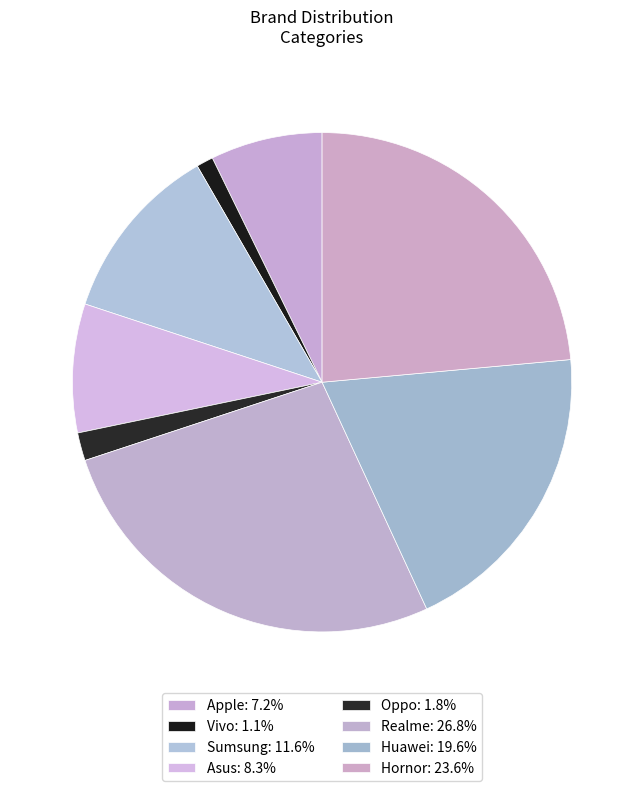

To the nearest percent, what portion does Realme represent?

27%